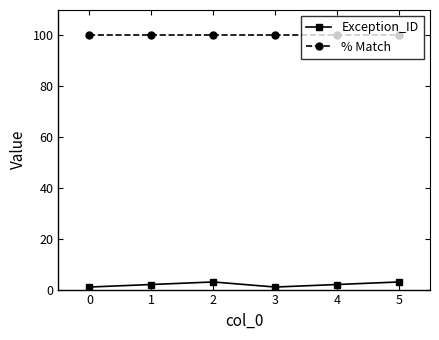

Rank the series at 2 from highest to lowest value.

% Match, Exception_ID